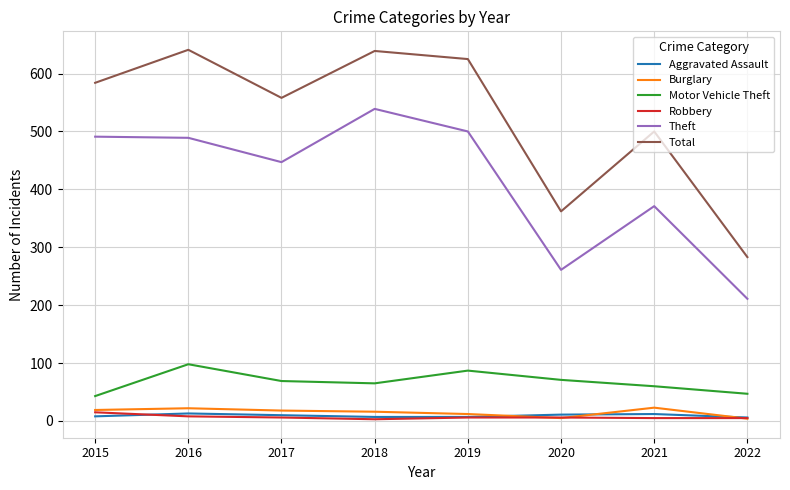

Which series has the largest range (max minus min)?

Total